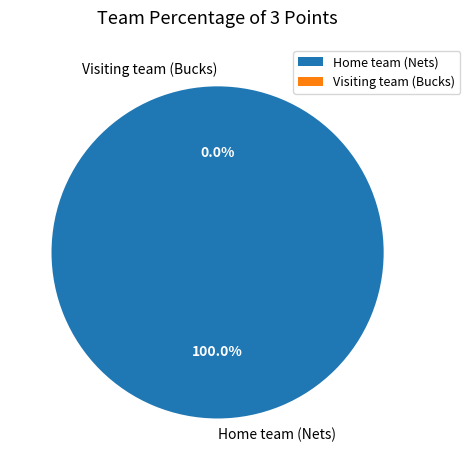

To the nearest percent, what is the average slice percentage?

50%